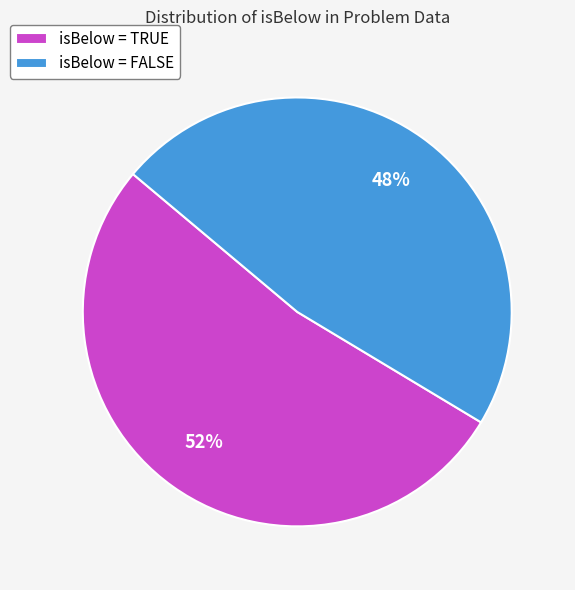

Which slice is the smallest?

isBelow = FALSE